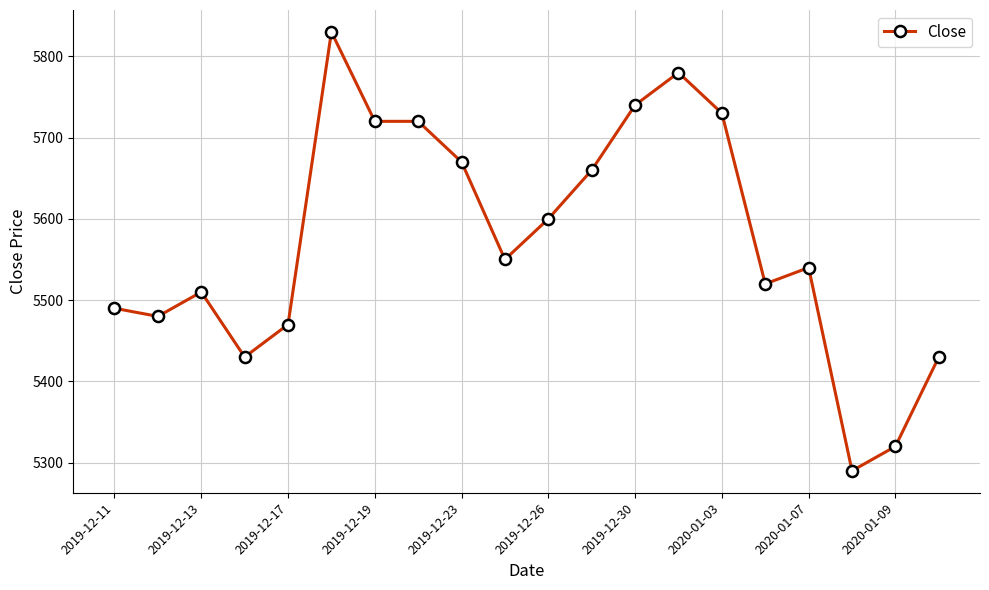

What is the difference between the maximum and minimum values?

540